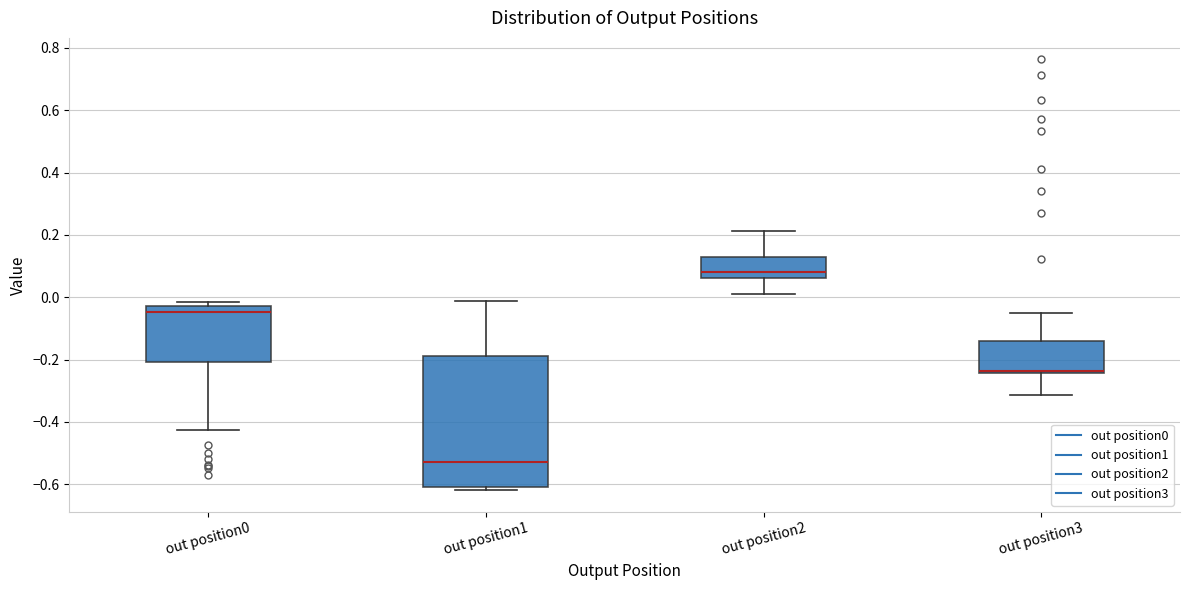

Reading left to right, read every box against the y-axis: the position of its median line, the range the box covers, and the ends of its whiskers. The values are not printed on the chart, so give them approximately, as read against the axis.

out position0: median -0.04, box -0.20 to -0.02, whiskers -0.42 to -0.02 (just above the box's upper edge)
out position1: median -0.54, box -0.60 to -0.18, whiskers -0.62 to -0.02
out position2: median 0.08, box 0.06 to 0.12, whiskers 0.00 to 0.22
out position3: median -0.24 (just above the box's lower edge), box -0.24 to -0.14, whiskers -0.32 to -0.06